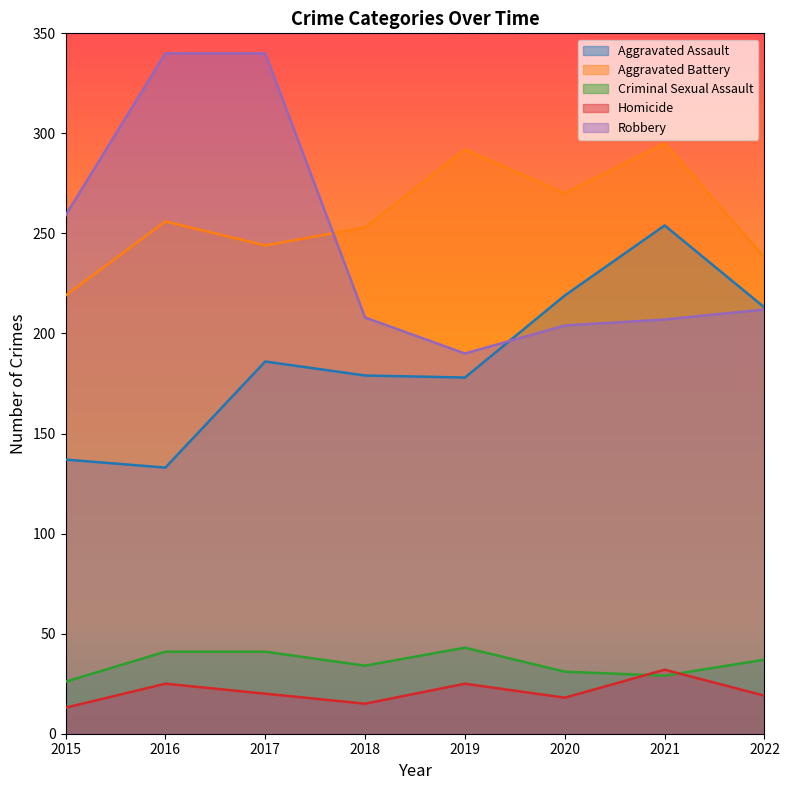

What is the highest value of the Aggravated Battery series?

295